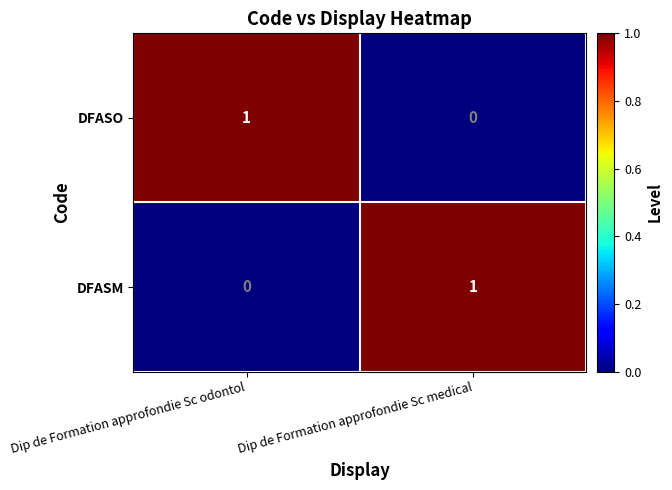

At which label is DFASO closest to 0?

Dip de Formation approfondie Sc medical